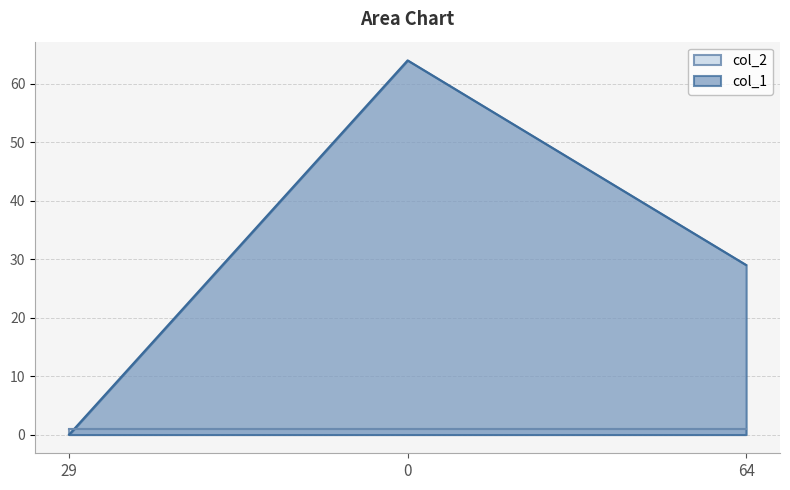

Rank the categories by value from highest to lowest.

0, 64, 29